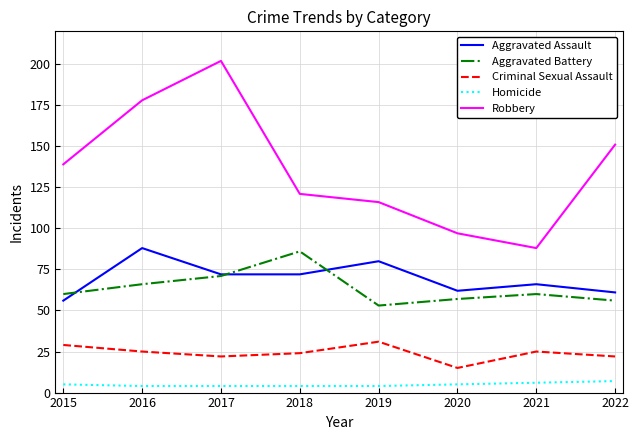

Which series has the largest range (max minus min)?

Robbery